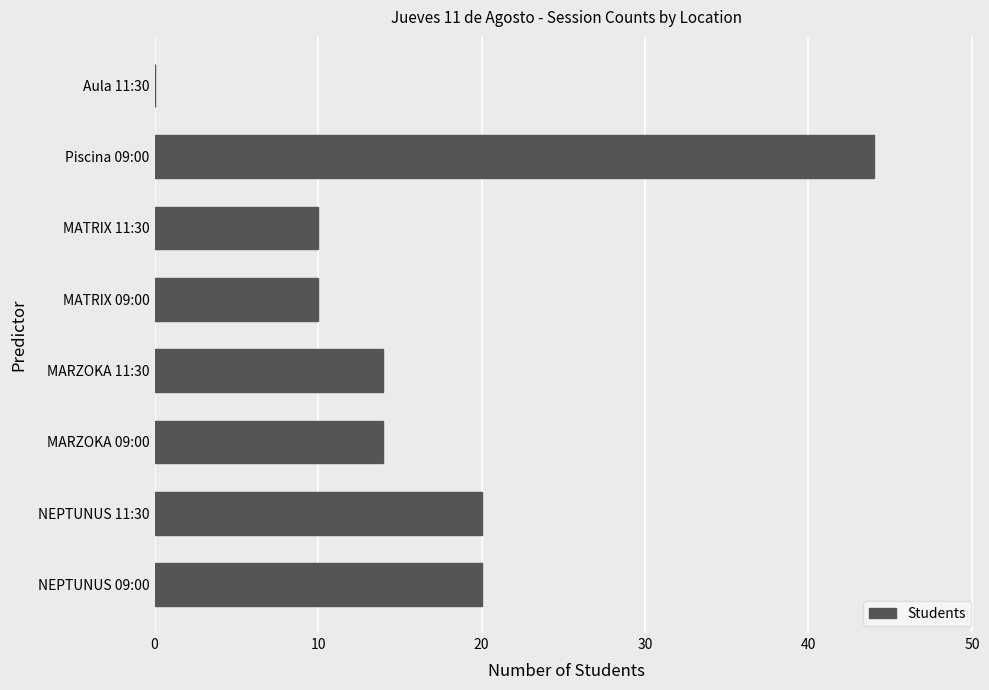

Is it true that the value at MATRIX 09:00 is 7?

False